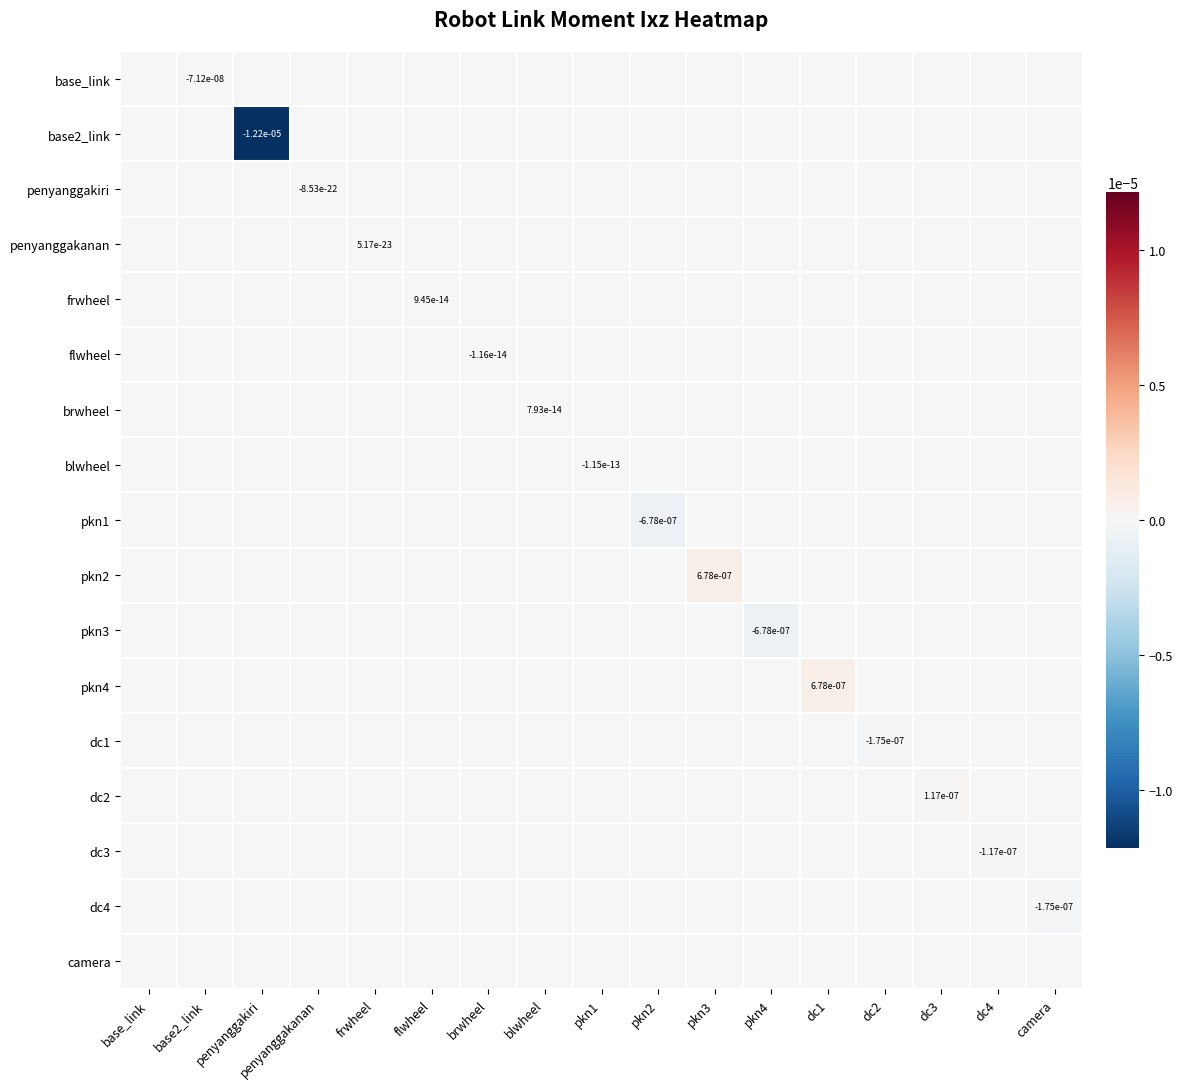

Between blwheel and penyanggakiri, which is larger?

blwheel